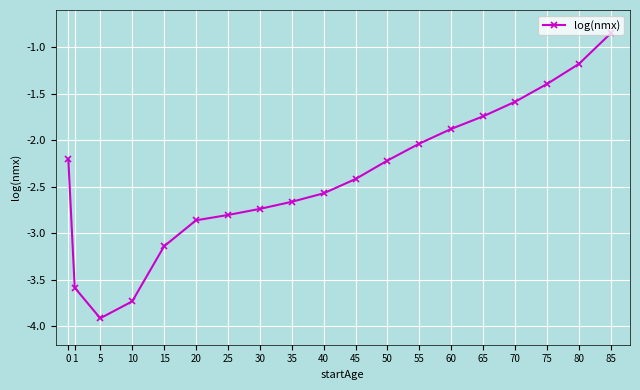

Which has a higher value, 70 or 35?

70